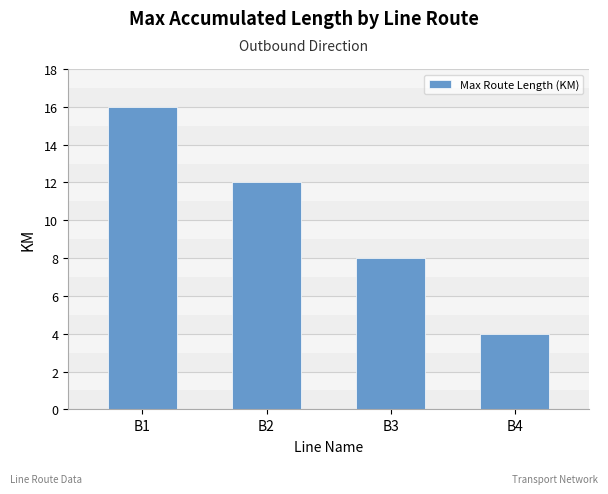

What is the difference between the second highest and second lowest values?

4